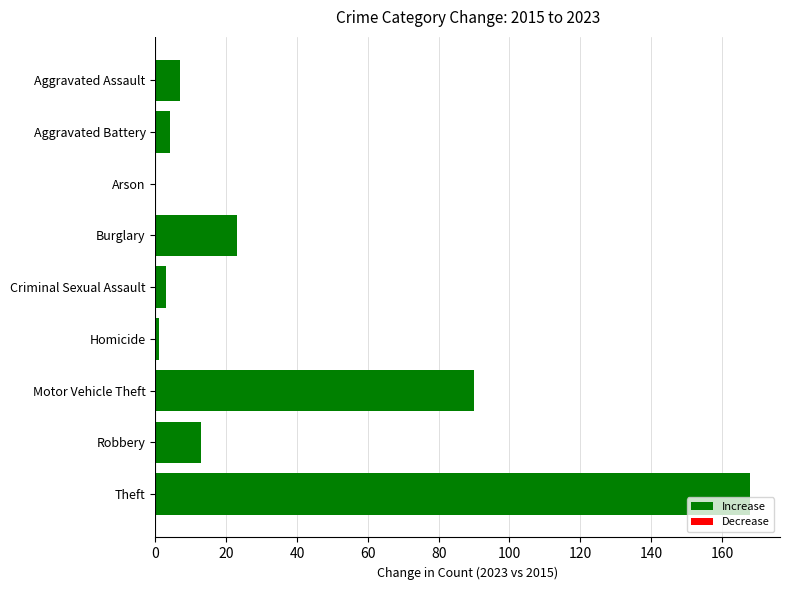

What is the greatest value displayed?

168